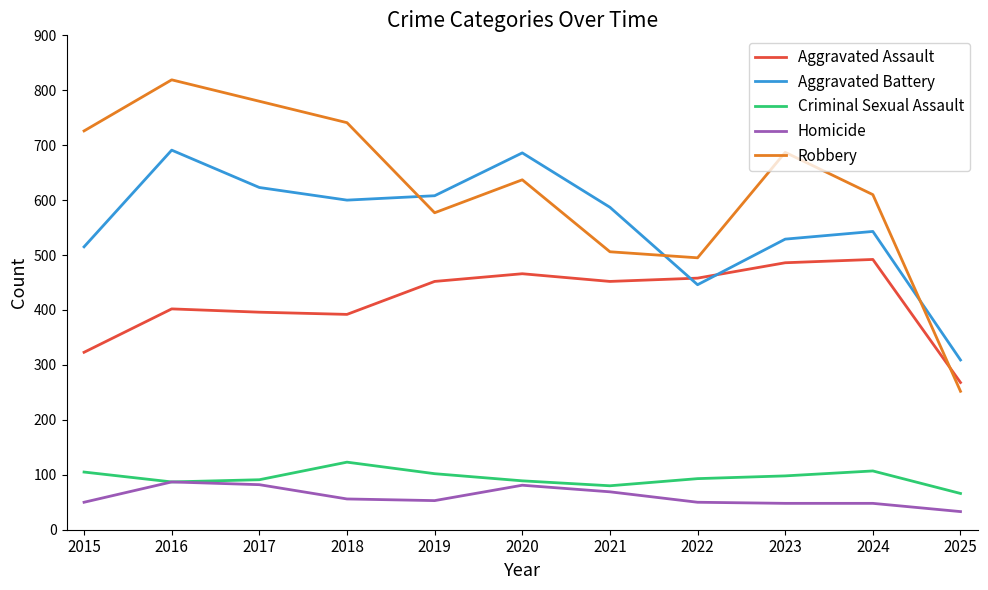

Between which two adjacent categories do Aggravated Assault and Aggravated Battery first intersect?

2021 and 2022